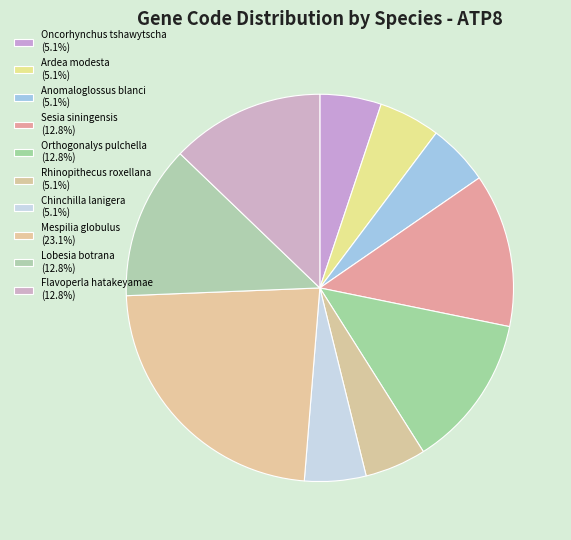

What percentage do Oncorhynchus tshawytscha and Flavoperla hatakeyamae together represent?

17.9%